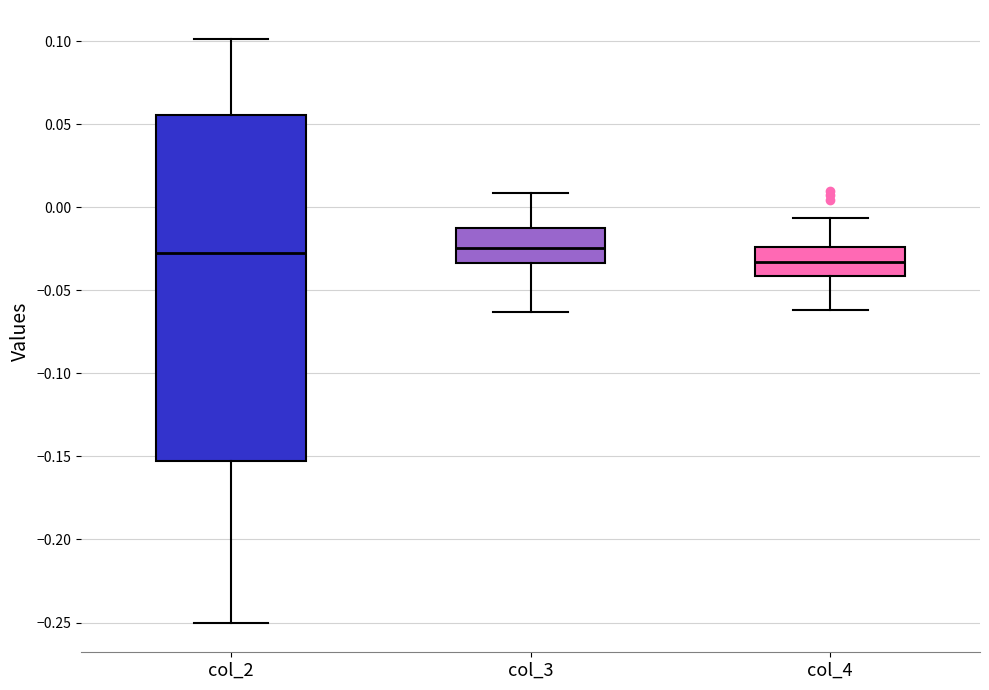

Reading left to right, read every box against the y-axis: the position of its median line, the range the box covers, and the ends of its whiskers. The values are not printed on the chart, so give them approximately, as read against the axis.

col_2: median -0.030, box -0.155 to 0.055, whiskers -0.250 to 0.100
col_3: median -0.025, box -0.035 to -0.015, whiskers -0.065 to 0.010
col_4: median -0.035, box -0.040 to -0.025, whiskers -0.060 to -0.005